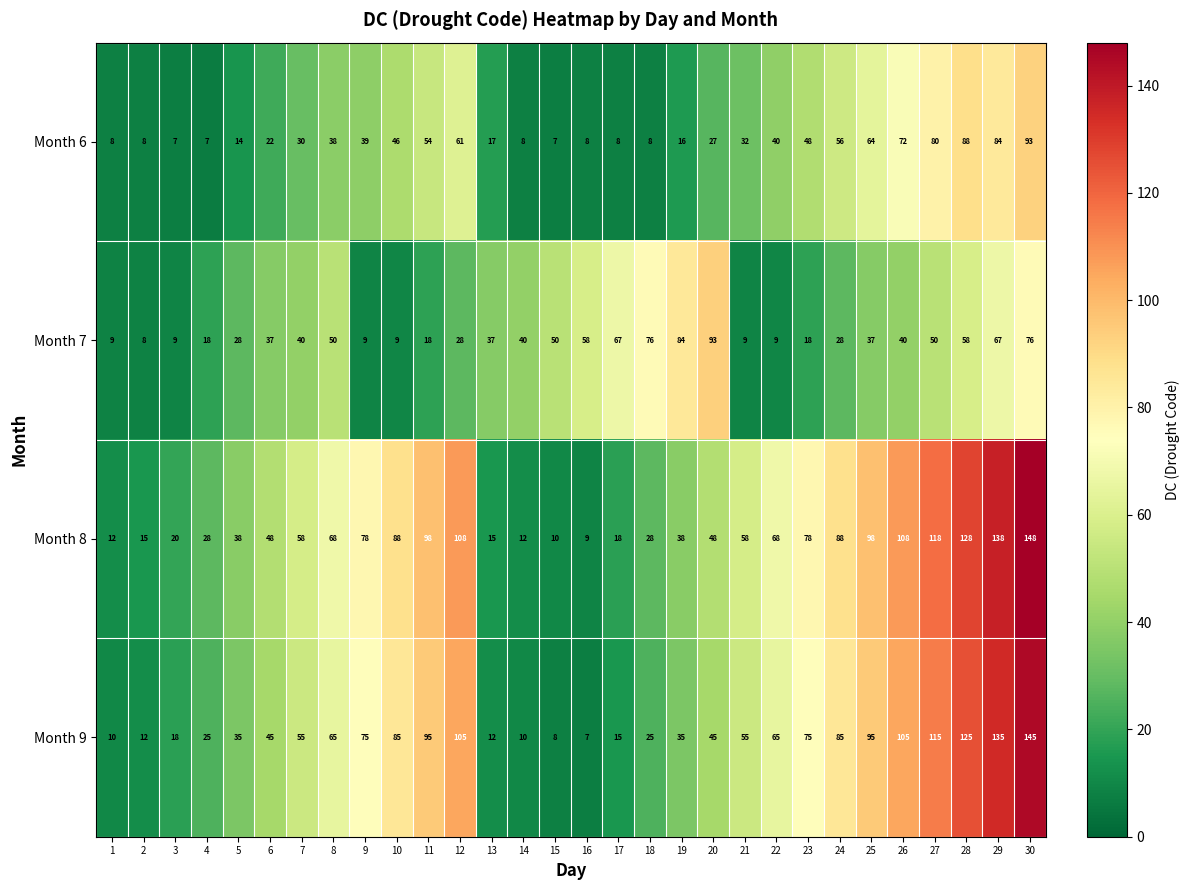

At which category is the sum across all series the highest?

30